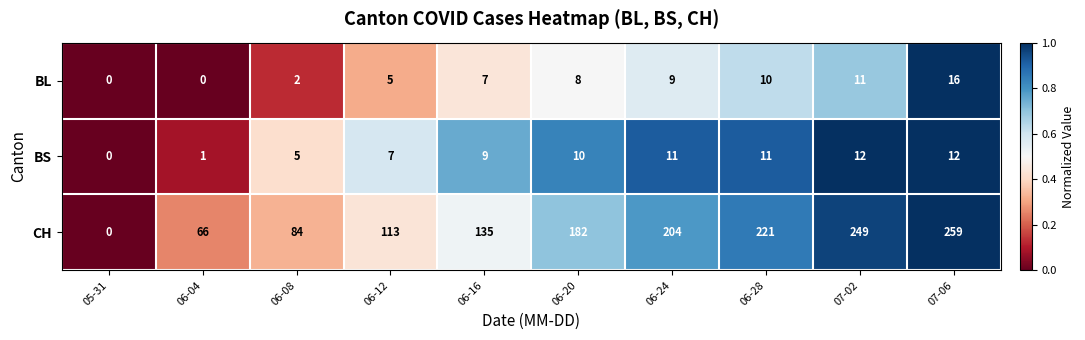

The BS series shows 11 at 06-28. True or false?

True